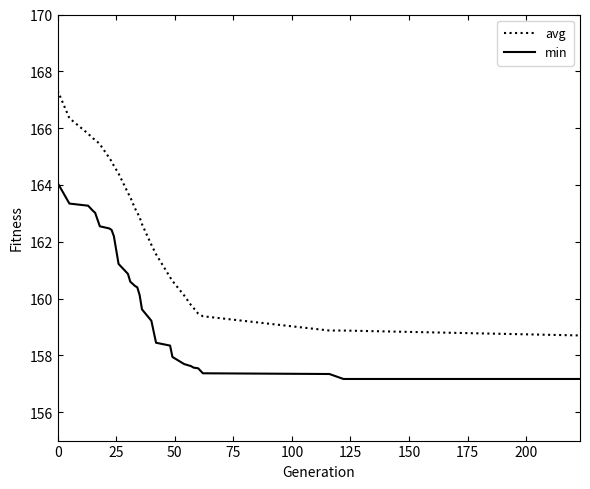

List the series in order of their peak value, highest first.

avg, min